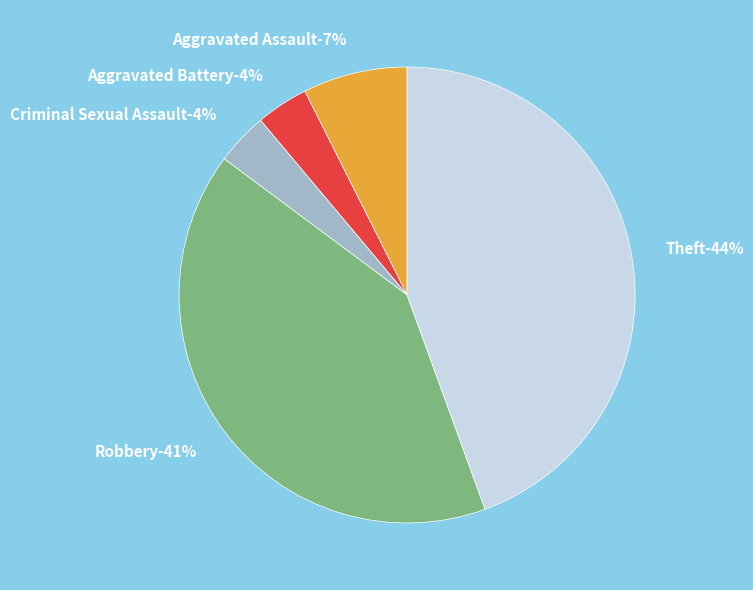

Is there a majority slice in this chart?

No